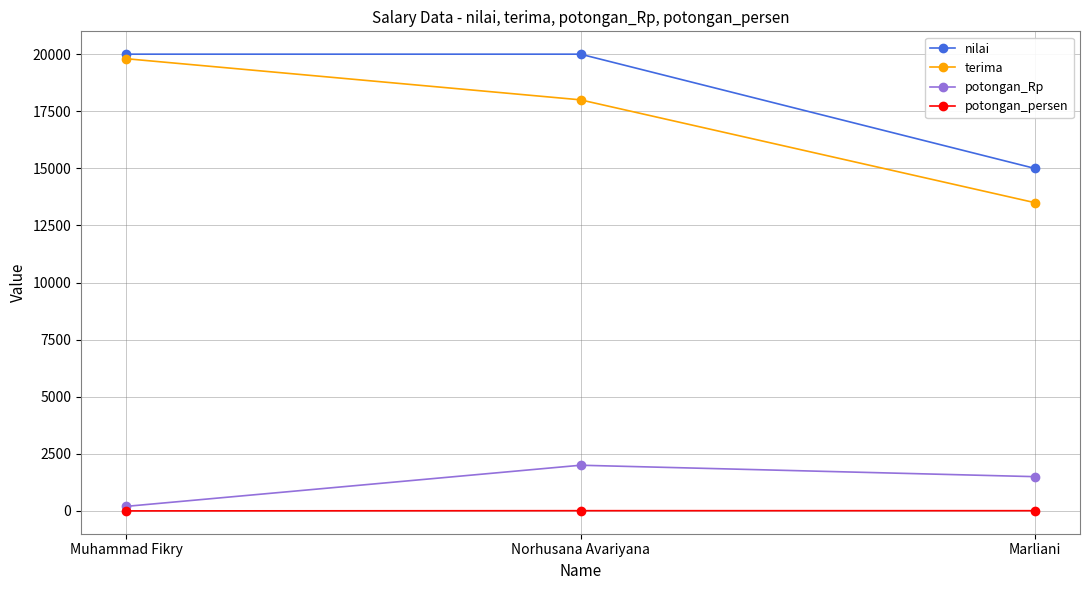

At how many categories does at least one series exceed 5796?

3